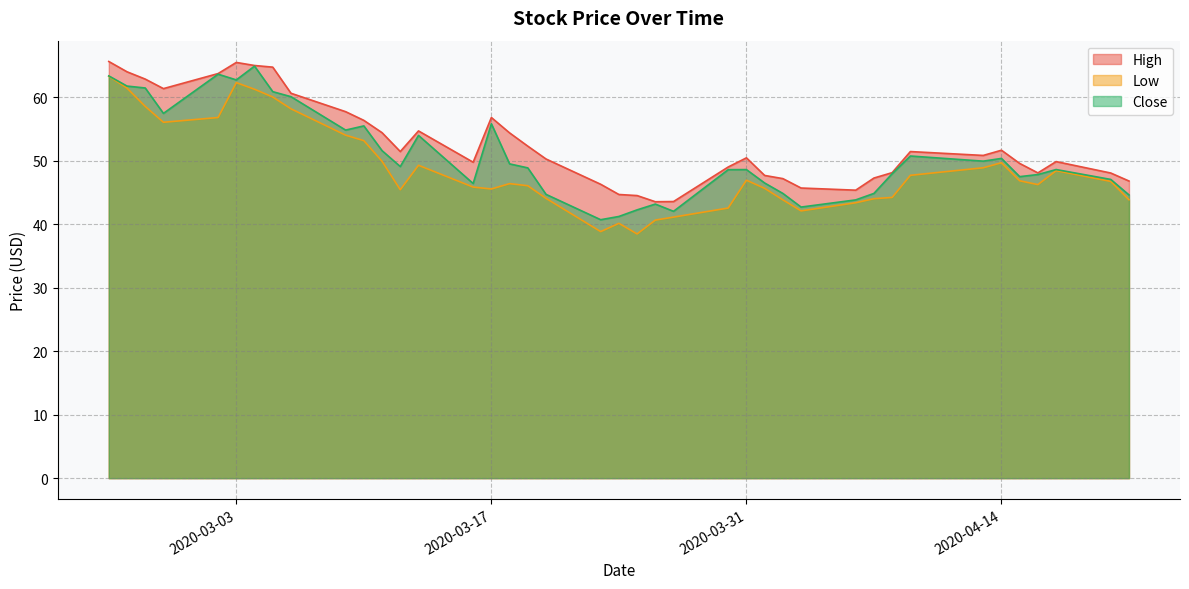

What is the value of the Low point at the 5th from the left?

56.8